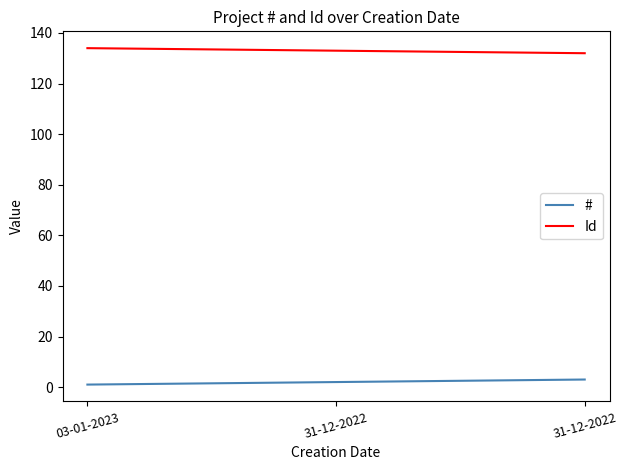

How many categories are shown in the chart?

3